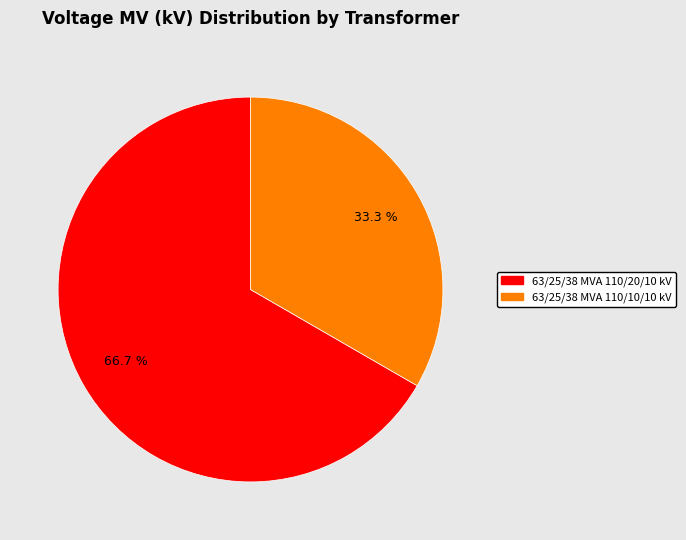

Count the number of slices in the pie.

2